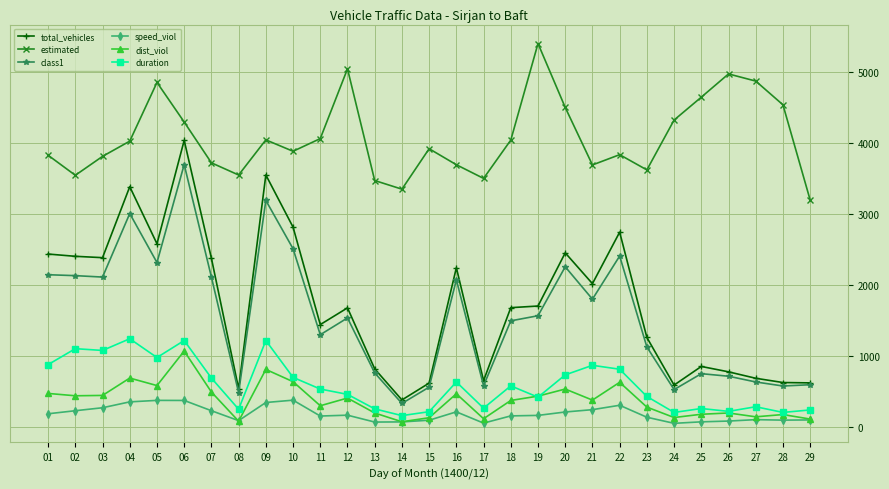

At which label does total_vehicles reach its peak?

06